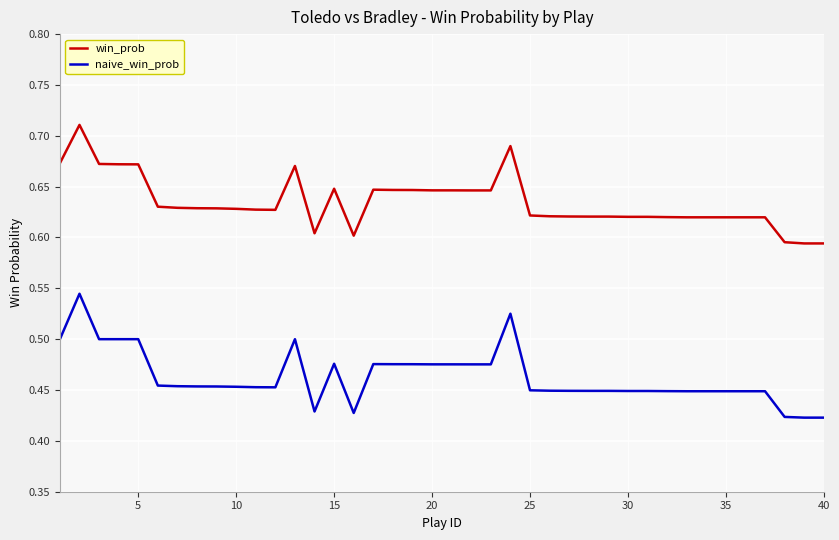

What are all the series names shown in the legend?

win_prob, naive_win_prob